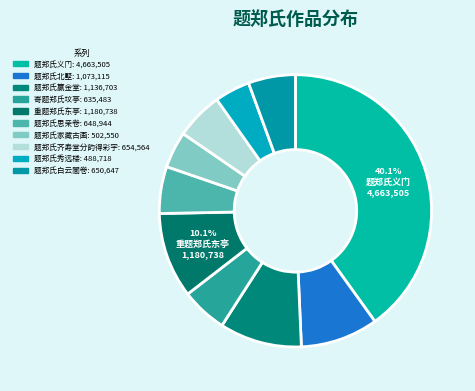

To the nearest percent, what percentage of the pie is 题郑氏义门?

40%